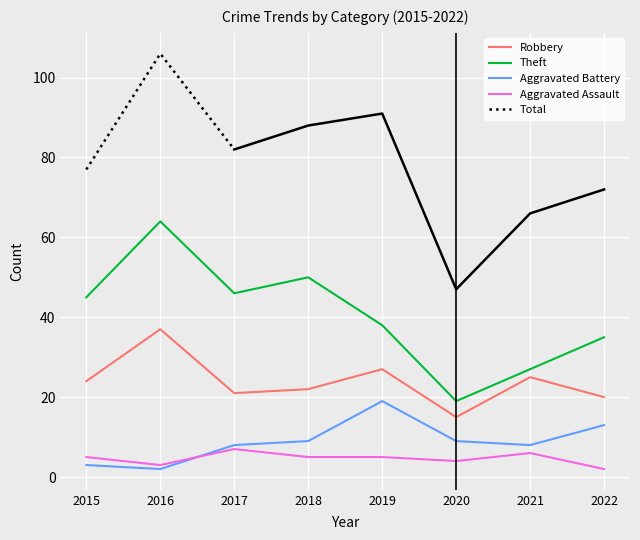

Which category has the lowest value across all series?

2016